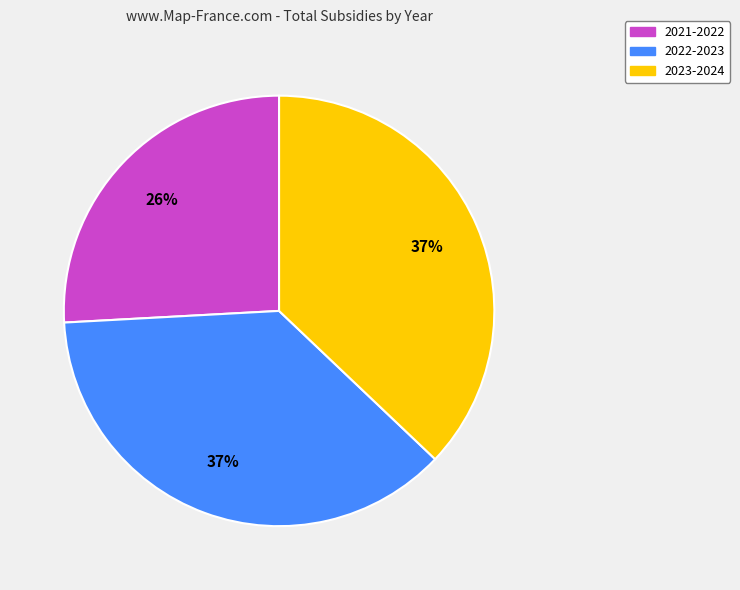

Is there a majority slice in this chart?

No